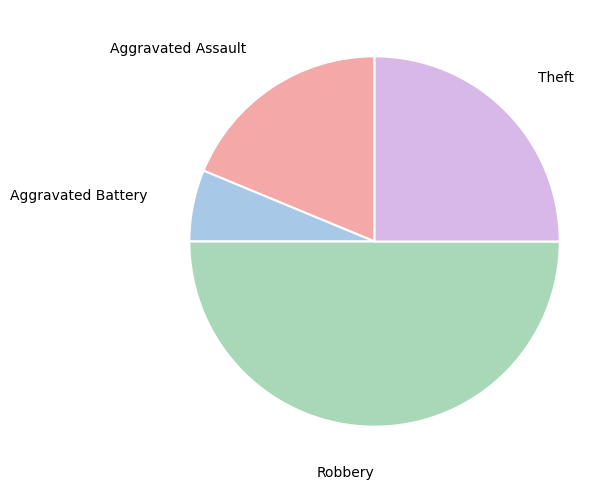

Which category has the biggest portion of the pie?

Robbery